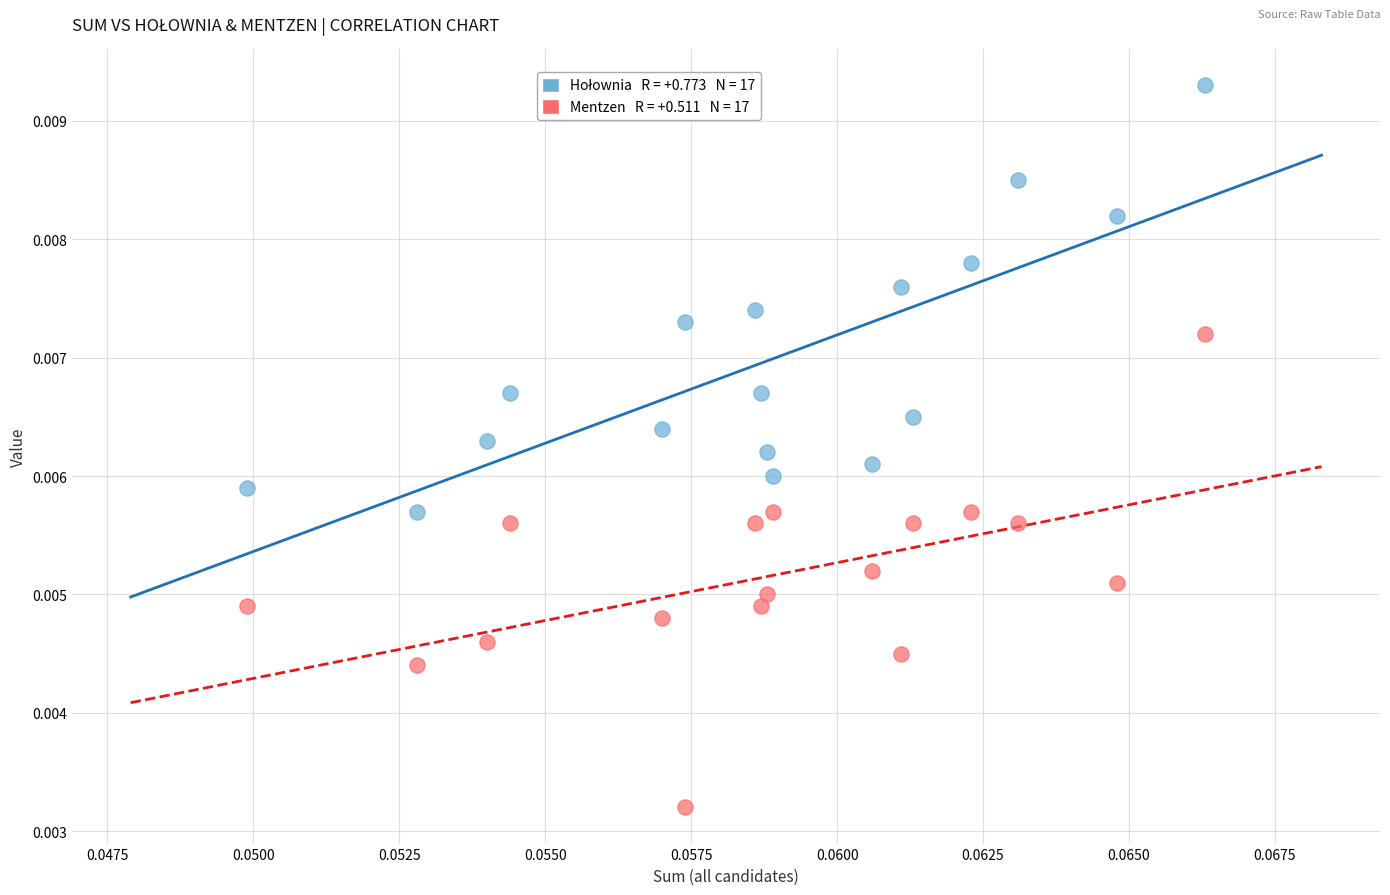

How many data points are displayed?

34